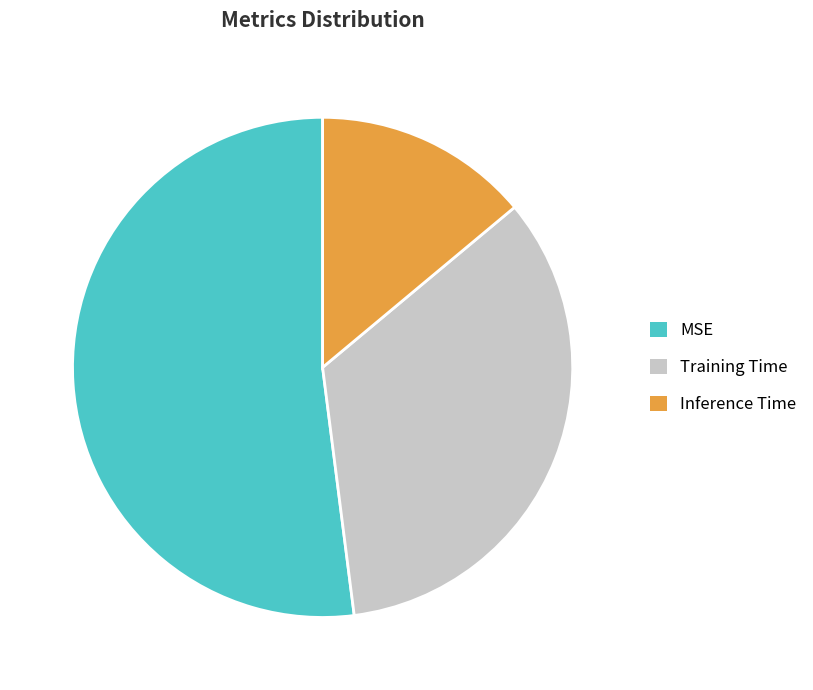

Which category has the biggest portion of the pie?

MSE